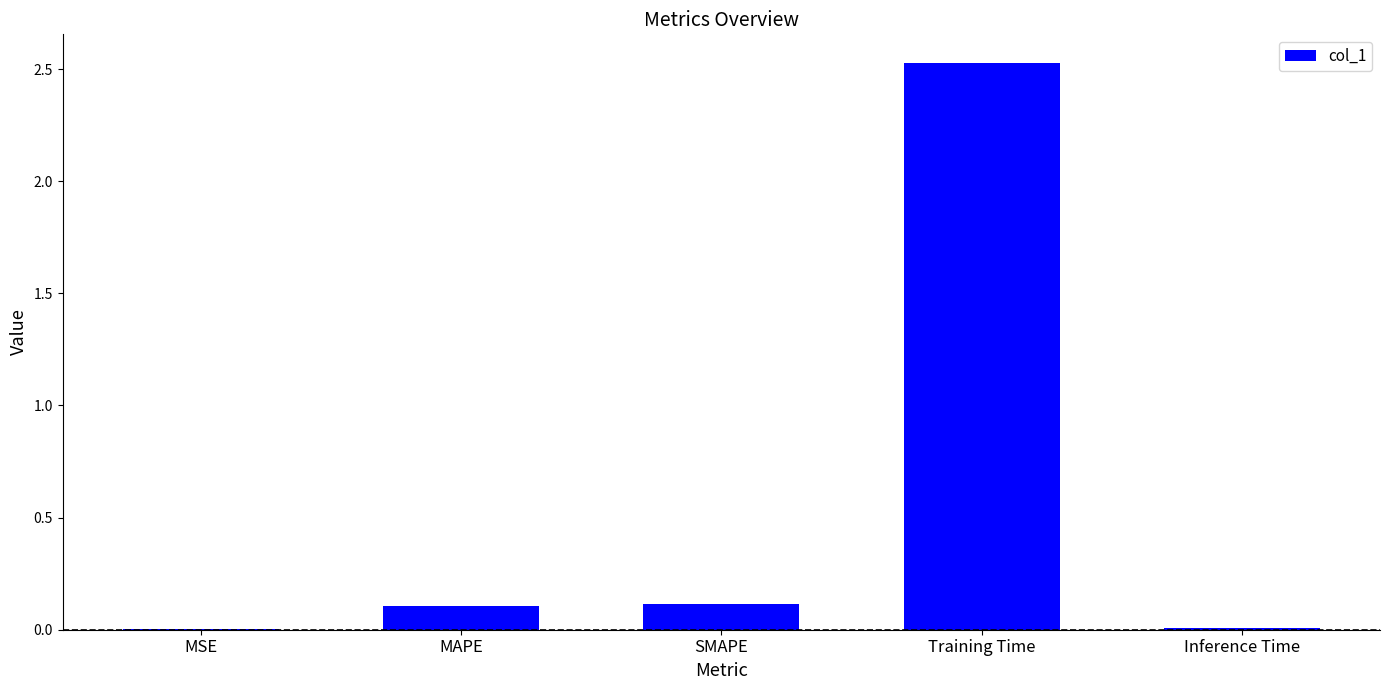

At which category does the chart reach its peak across all series?

Training Time